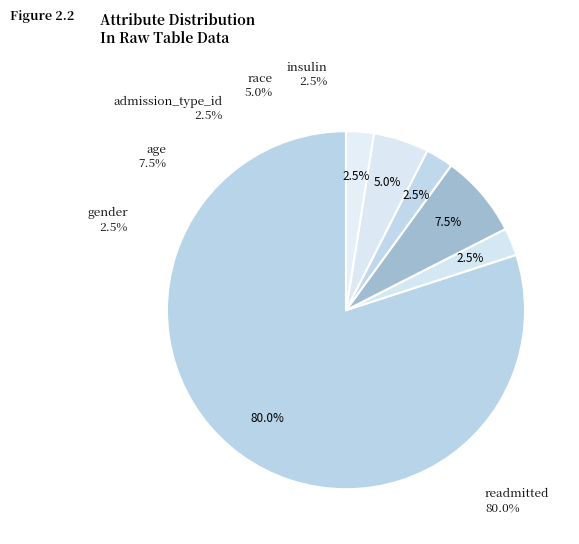

Do race and age together represent more than half of the pie?

No